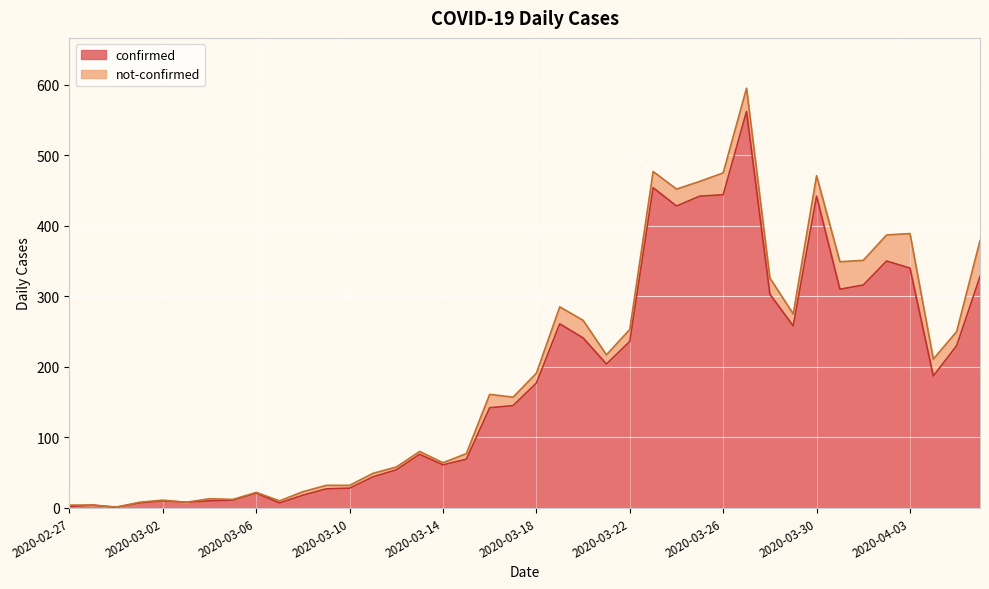

List the labels in order of value, smallest first.

2020-02-29, 2020-02-27, 2020-02-28, 2020-03-01, 2020-03-07, 2020-03-03, 2020-03-02, 2020-03-04, 2020-03-05, 2020-03-08, 2020-03-06, 2020-03-09, 2020-03-10, 2020-03-11, 2020-03-12, 2020-03-14, 2020-03-15, 2020-03-13, 2020-03-16, 2020-03-17, 2020-03-18, 2020-04-04, 2020-03-21, 2020-04-05, 2020-03-22, 2020-03-20, 2020-03-29, 2020-03-19, 2020-03-28, 2020-03-31, 2020-04-01, 2020-04-06, 2020-04-03, 2020-04-02, 2020-03-24, 2020-03-25, 2020-03-30, 2020-03-26, 2020-03-23, 2020-03-27